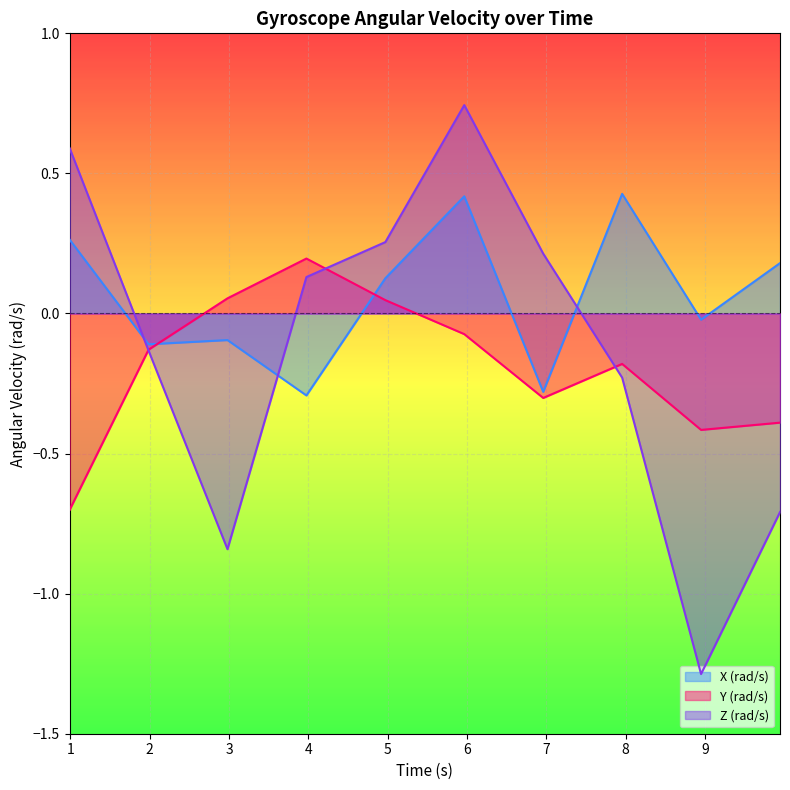

Where do X (rad/s) and Y (rad/s) first cross each other?

1.984771958 and 2.979855875